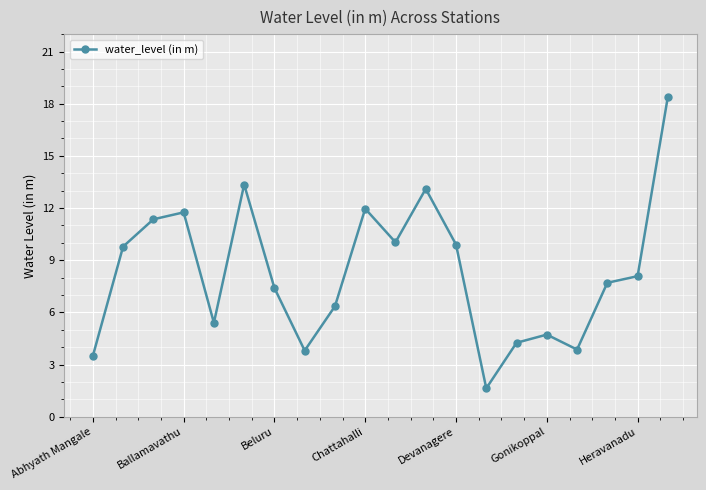

What is the value of the 1st point from the left?

3.5